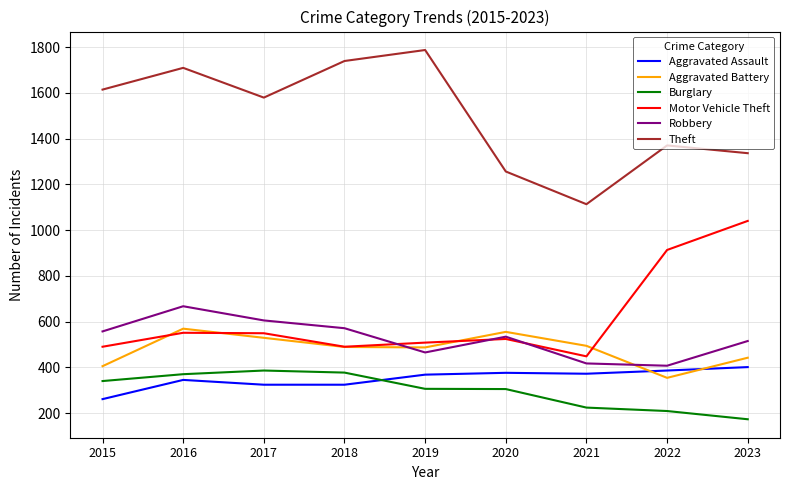

What is the difference between the Burglary values at 2016 and 2015?

30